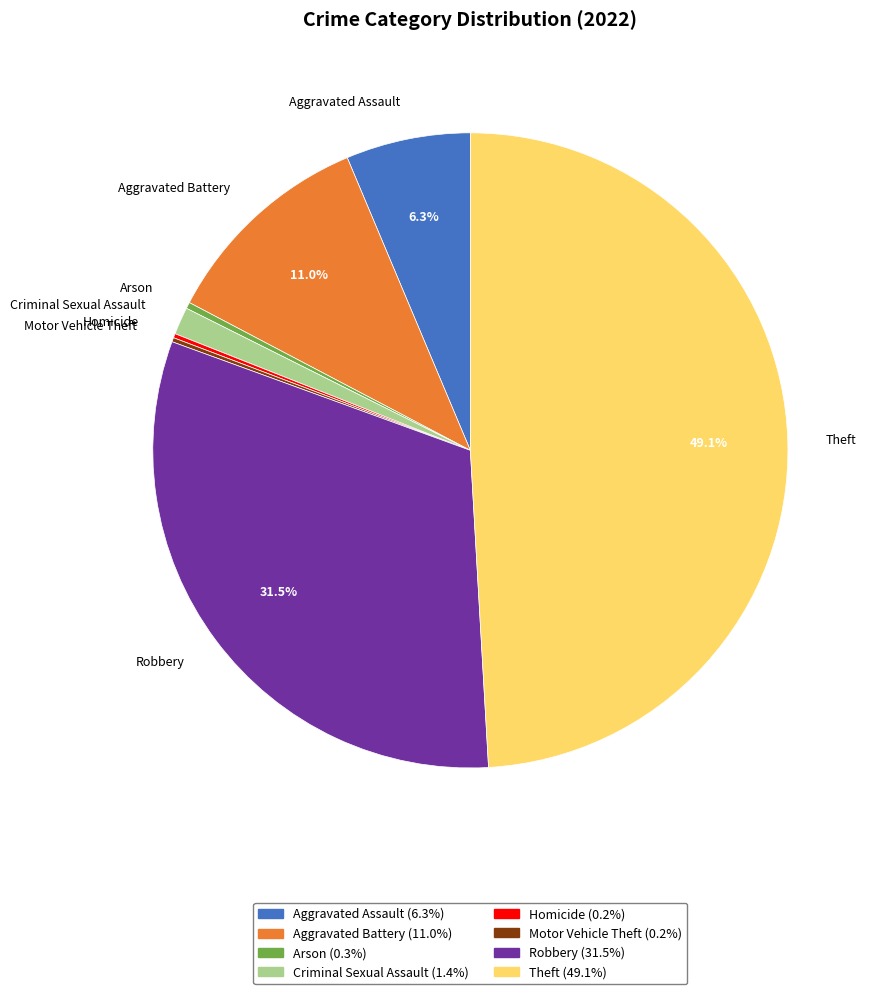

To the nearest percent, what portion does Aggravated Battery represent?

11%